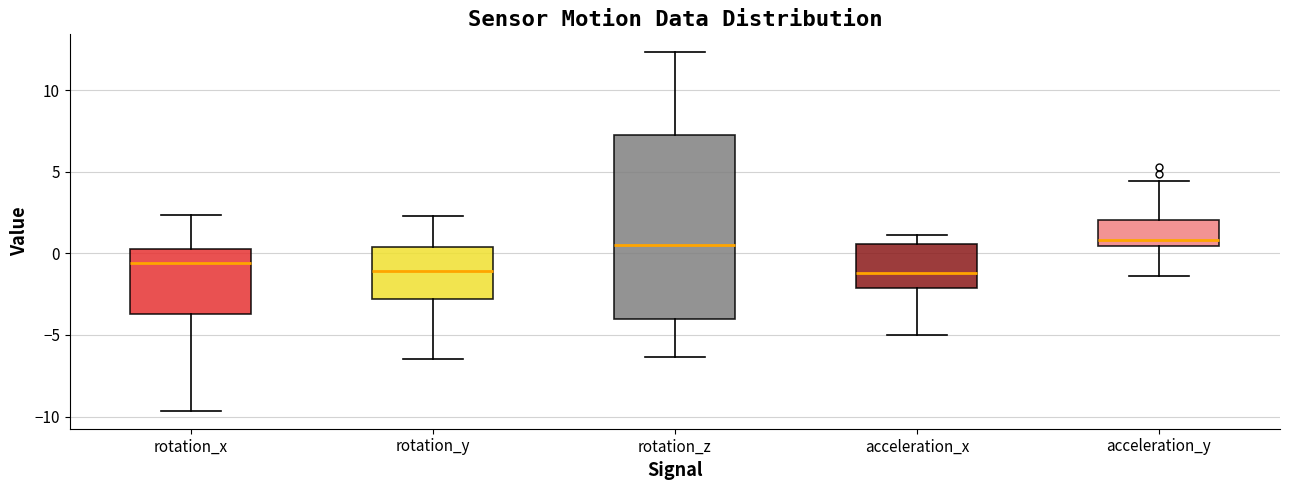

Where is the upper edge of the box for rotation_z on the y-axis? The values are not printed on the chart, so give them approximately, as read against the axis.

7.0